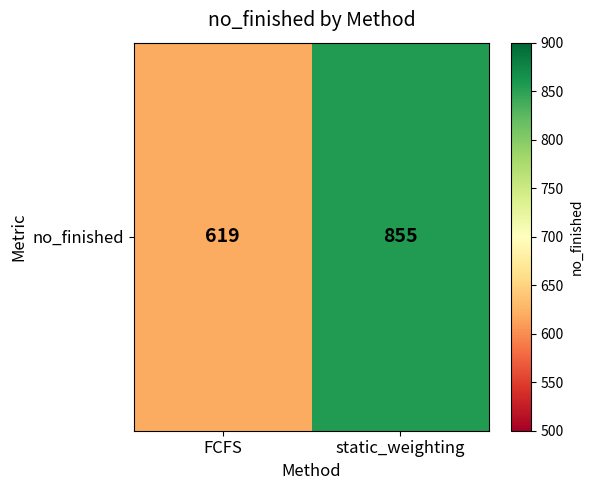

Approximately how many times larger is the value at static_weighting compared to FCFS?

1.4